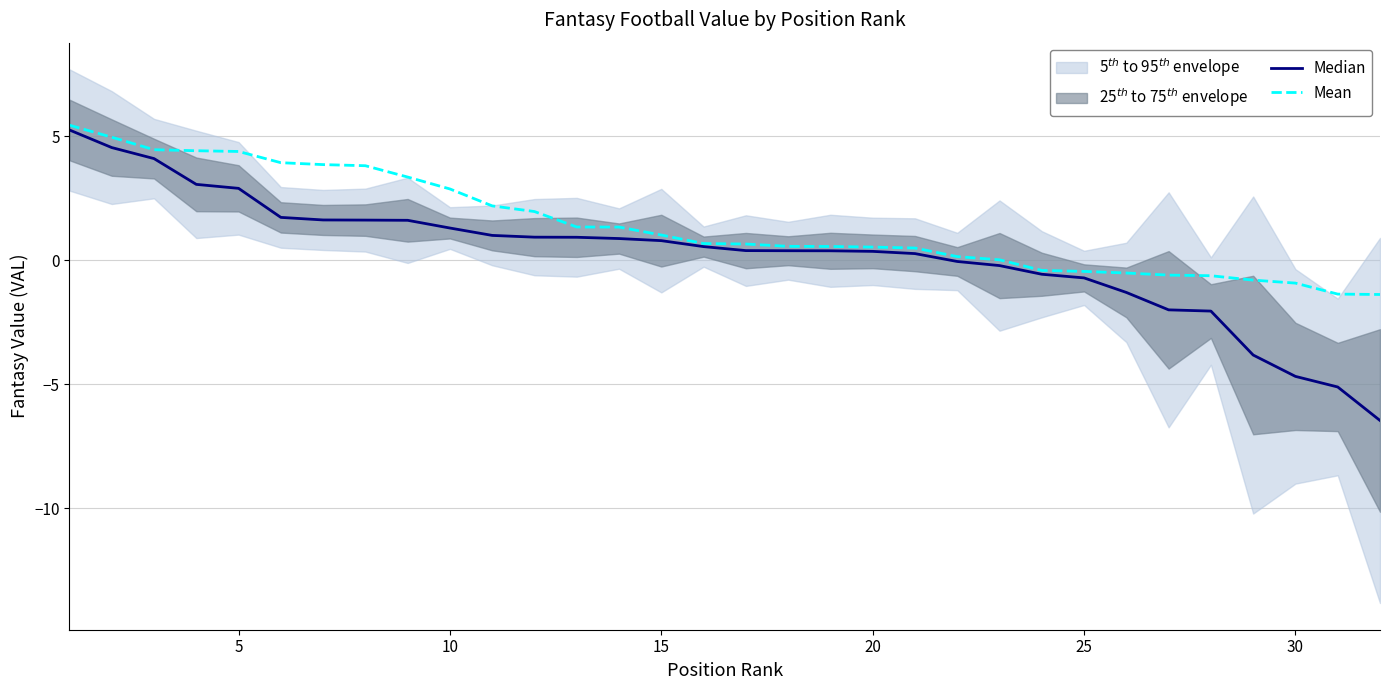

True or false: Mean and Median cross at least once.

False